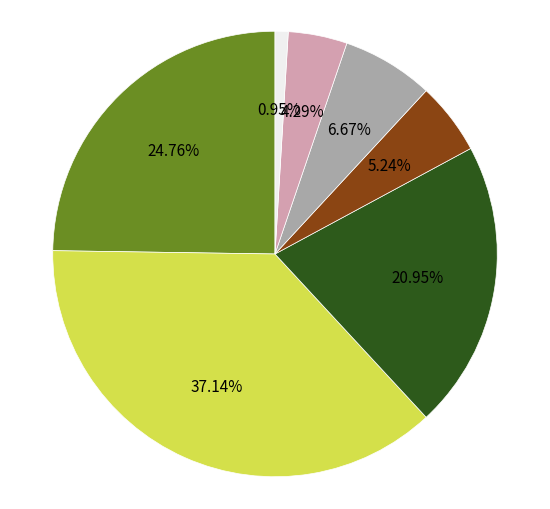

Is there any slice that represents more than half of the pie?

No